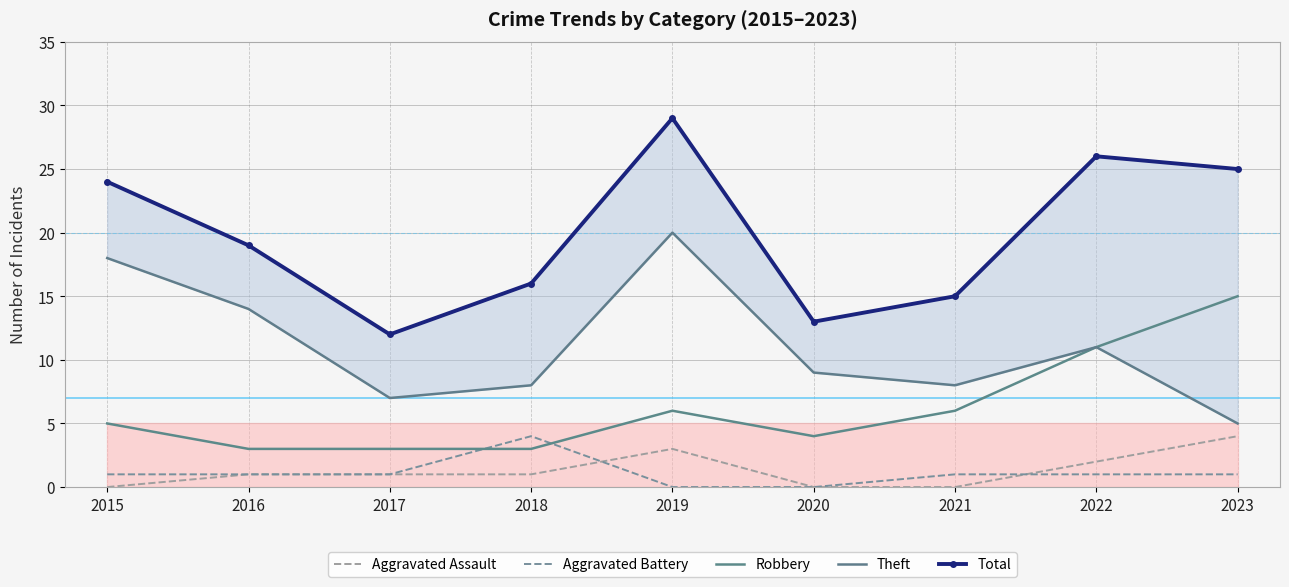

Which label corresponds to the largest value in the chart?

2019